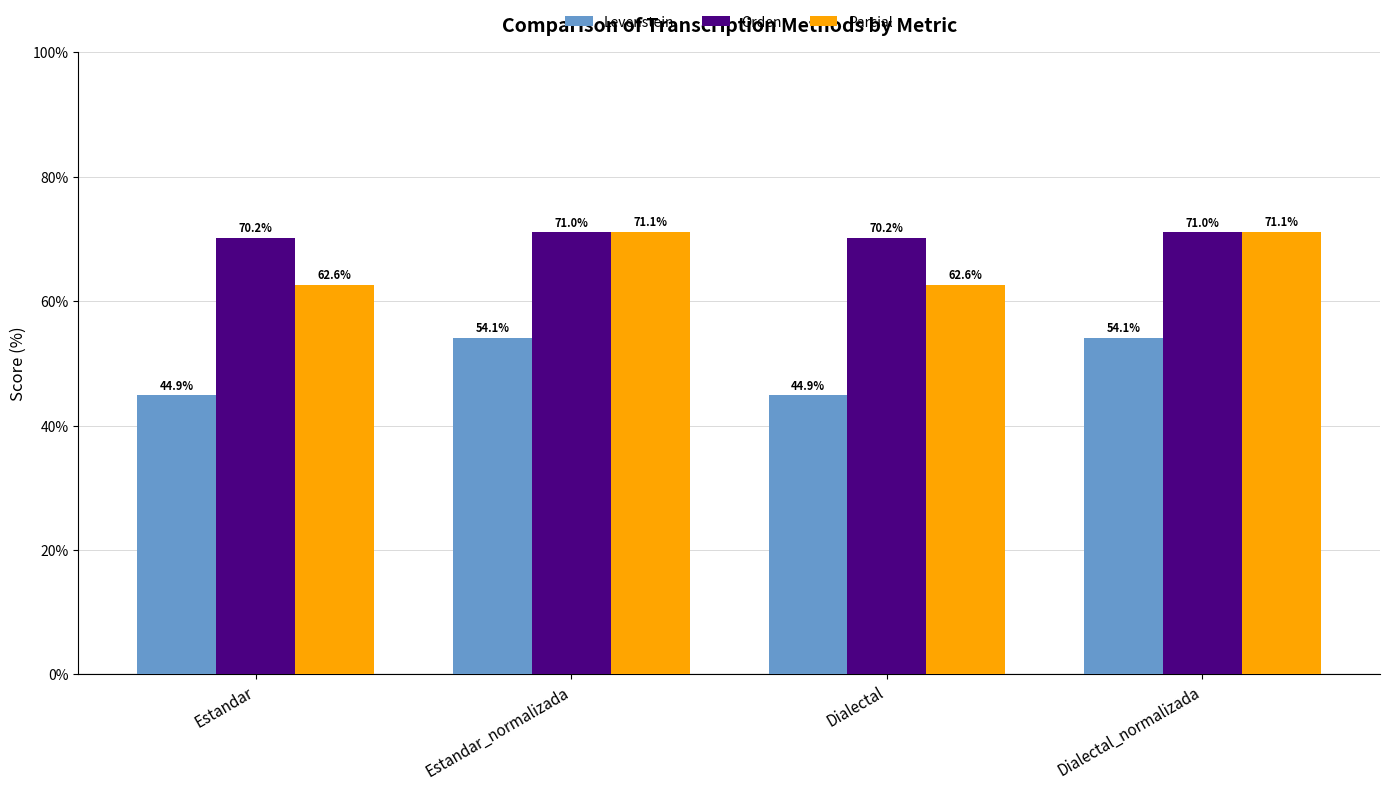

What is the label of the 2nd bar from the right?

Dialectal